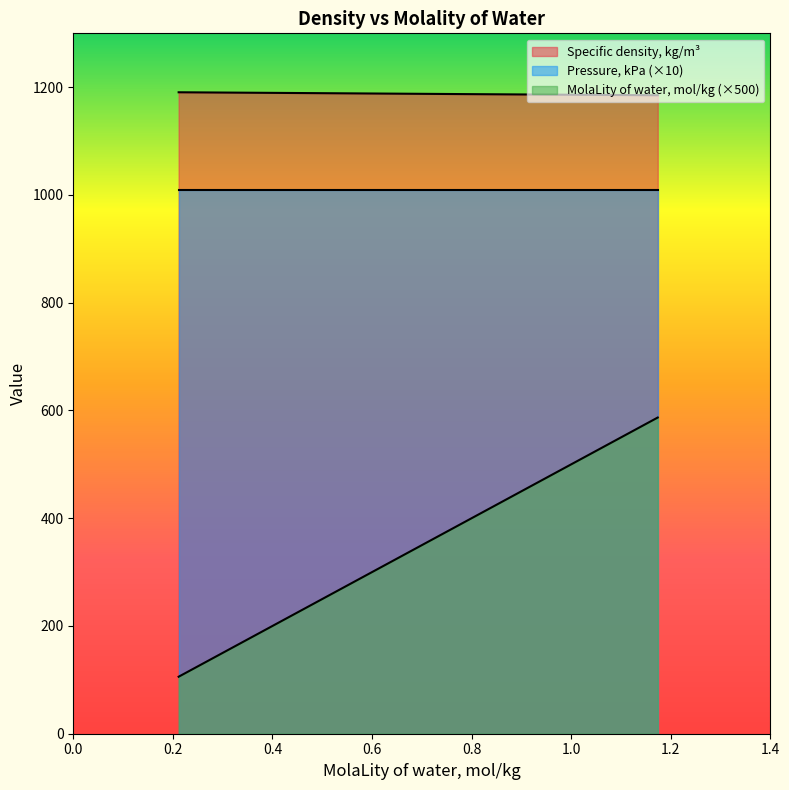

What is the average value of the MolaLity of water, mol/kg series?

357.5